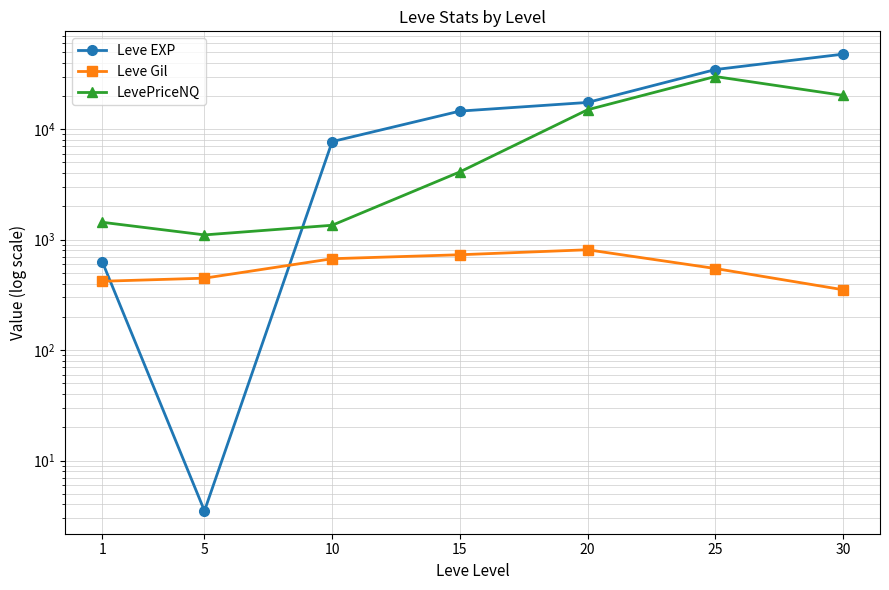

Rank the series by their maximum value, from highest to lowest.

Leve EXP, LevePriceNQ, Leve Gil